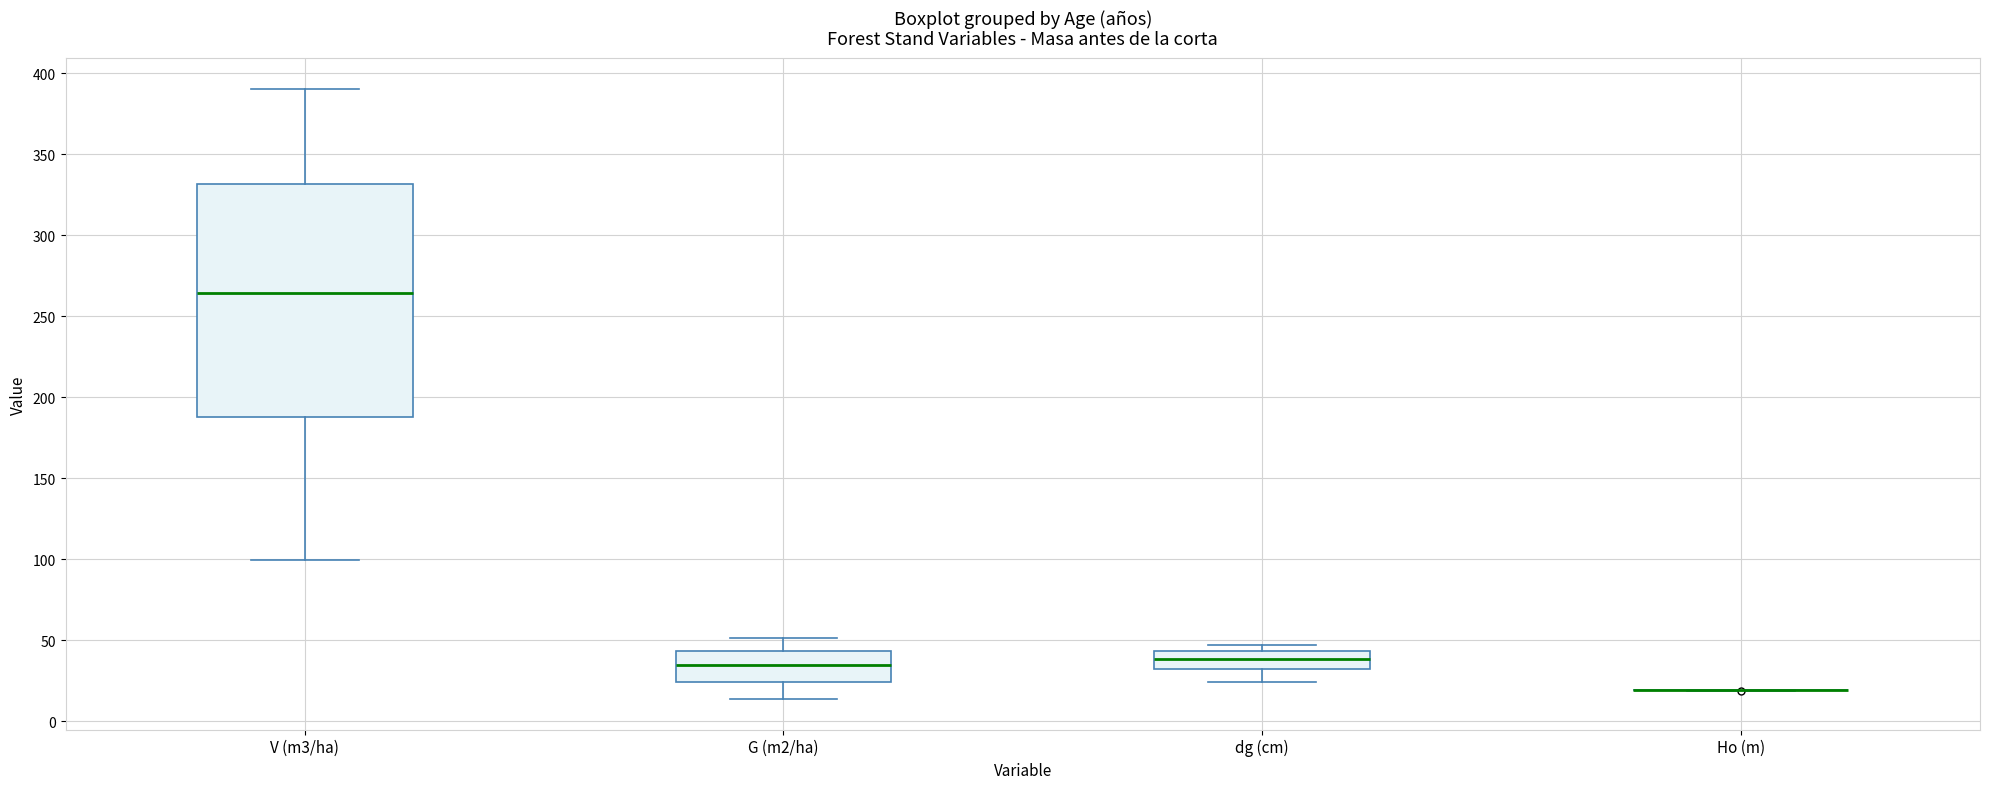

Which box is the tallest, from its lower edge to its upper edge?

V (m3/ha)